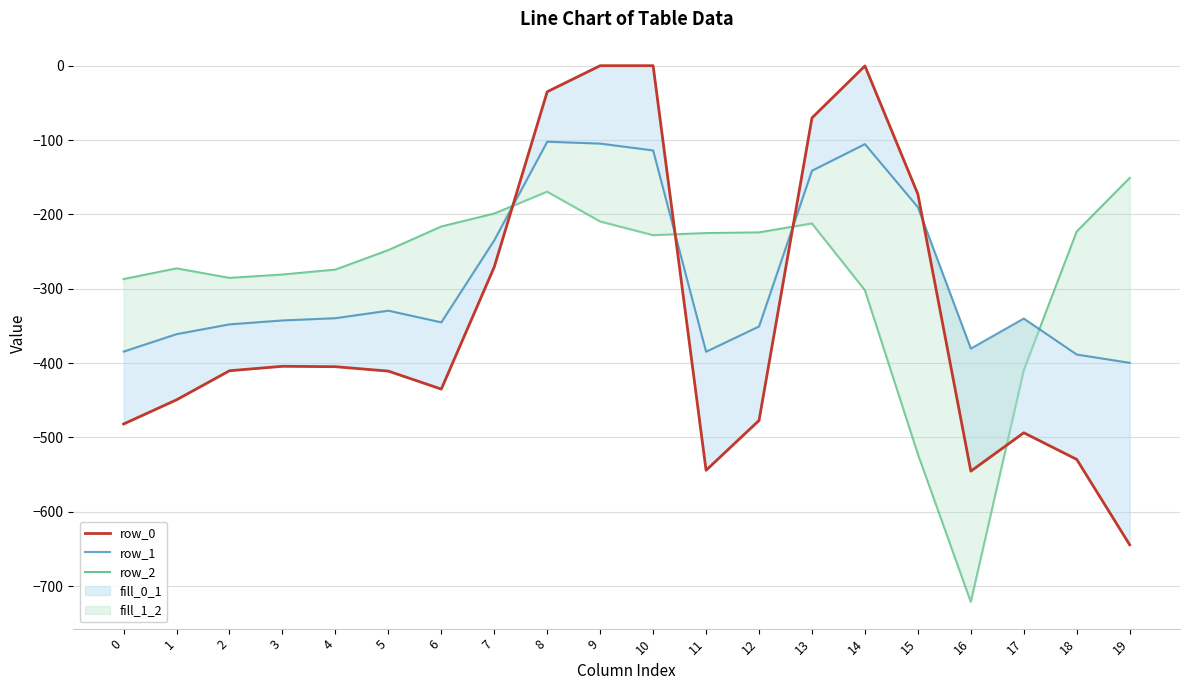

Which series has the largest range (max minus min)?

row_0